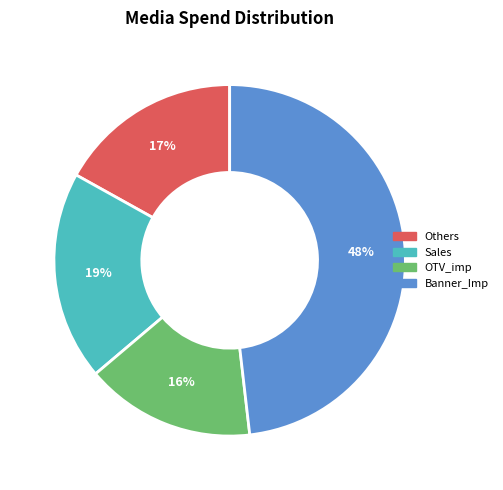

Is there any slice that represents more than half of the pie?

No